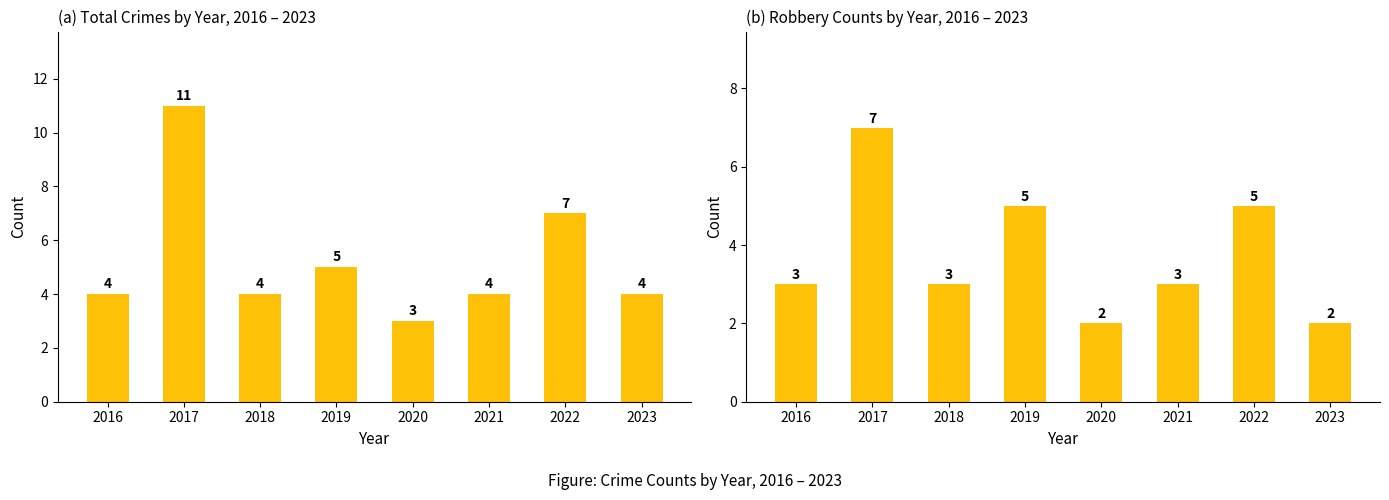

How many bars are there in each group?

2